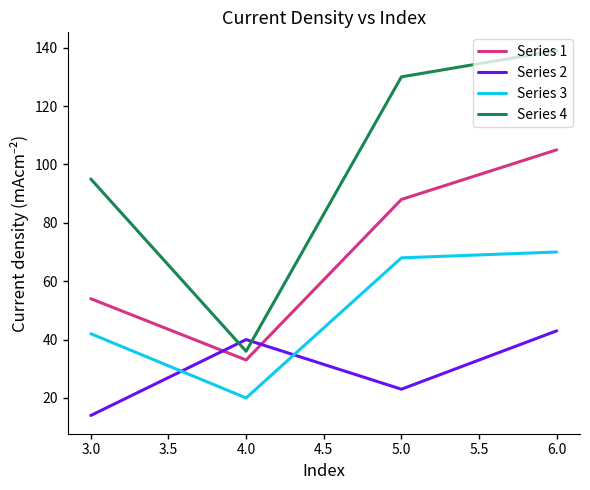

What is the spread (max minus min) of values at 4.0?

20